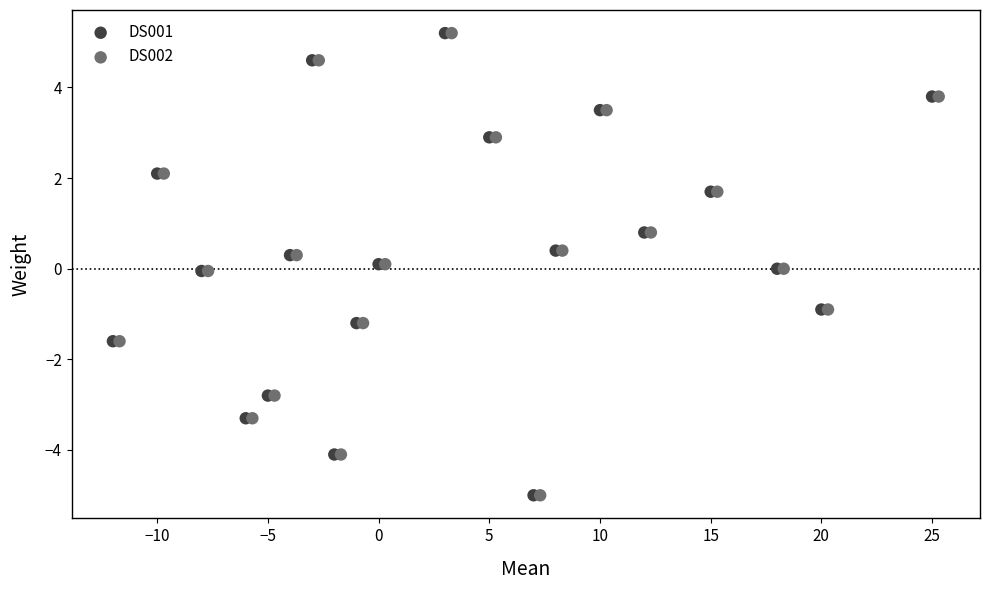

What are all the series names shown in the legend?

DS001, DS002